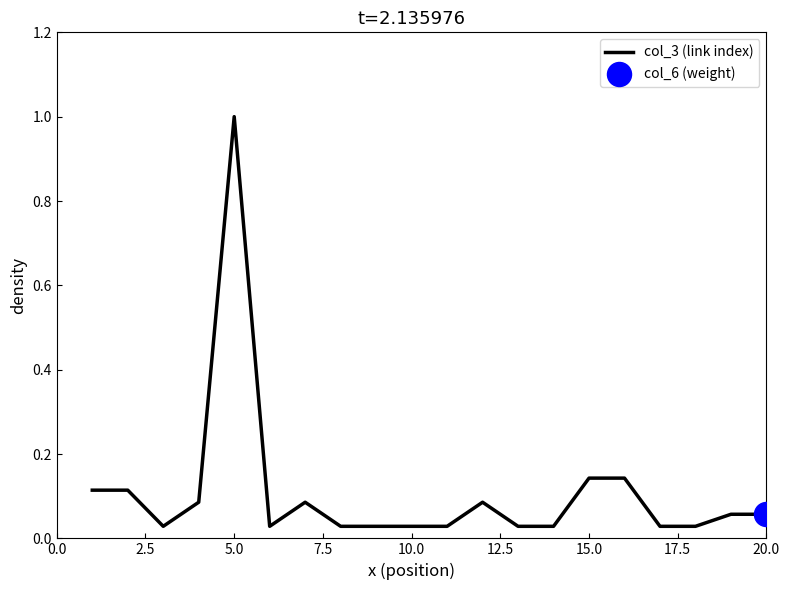

What is the maximum value shown in the chart?

1.0